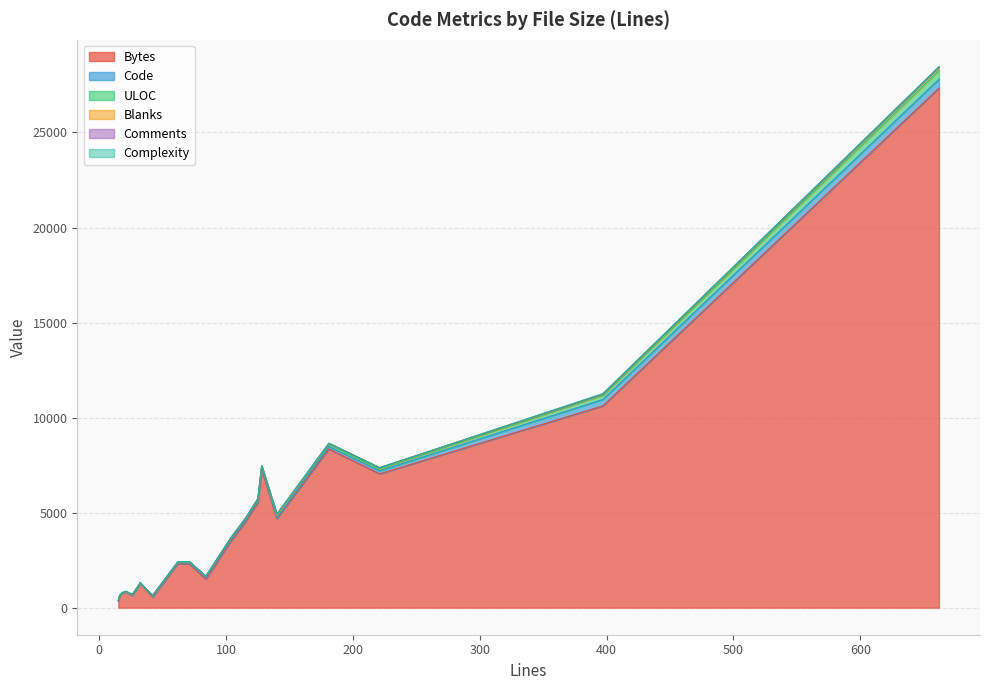

Reading left to right, transcribe all the data shown in this chart.

Bytes: 16=612	15=356	71=2306	62=2319	26=638	18=760	32=1236	662=27338	221=7044	125=5534	21=832	128=7240	42=562	181=8353	115=4496	397=10617	84=1497	104=3526	32=1278	140=4682
Code: 16=11	15=10	71=50	62=41	26=22	18=13	32=5	662=466	221=158	125=84	21=4	128=99	42=37	181=124	115=74	397=338	84=82	104=77	32=5	140=48
ULOC: 16=12	15=11	71=49	62=41	26=22	18=13	32=21	662=452	221=100	125=73	21=15	128=90	42=37	181=115	115=73	397=221	84=72	104=77	32=21	140=105
Blanks: 16=5	15=5	71=21	62=21	26=4	18=5	32=3	662=196	221=63	125=41	21=2	128=29	42=5	181=57	115=41	397=58	84=2	104=27	32=3	140=32
Comments: 16=0	15=0	71=0	62=0	26=0	18=0	32=24	662=0	221=0	125=0	21=15	128=0	42=0	181=0	115=0	397=1	84=0	104=0	32=24	140=60
Complexity: 16=0	15=0	71=0	62=0	26=0	18=0	32=2	662=0	221=0	125=0	21=1	128=0	42=0	181=0	115=0	397=28	84=3	104=0	32=2	140=0